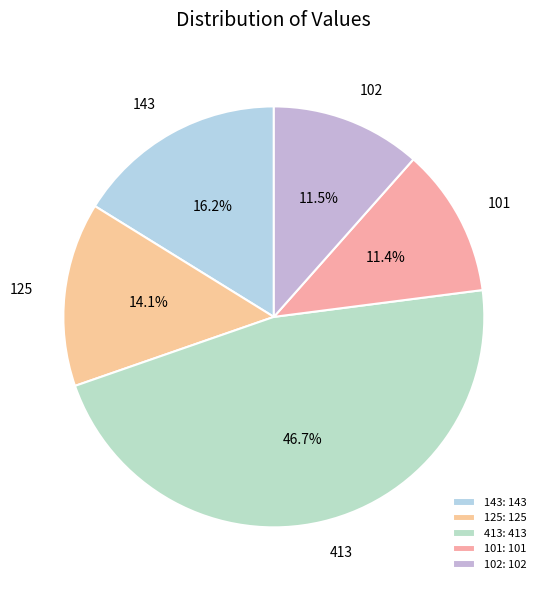

To the nearest percent, what portion does 143 represent?

16%